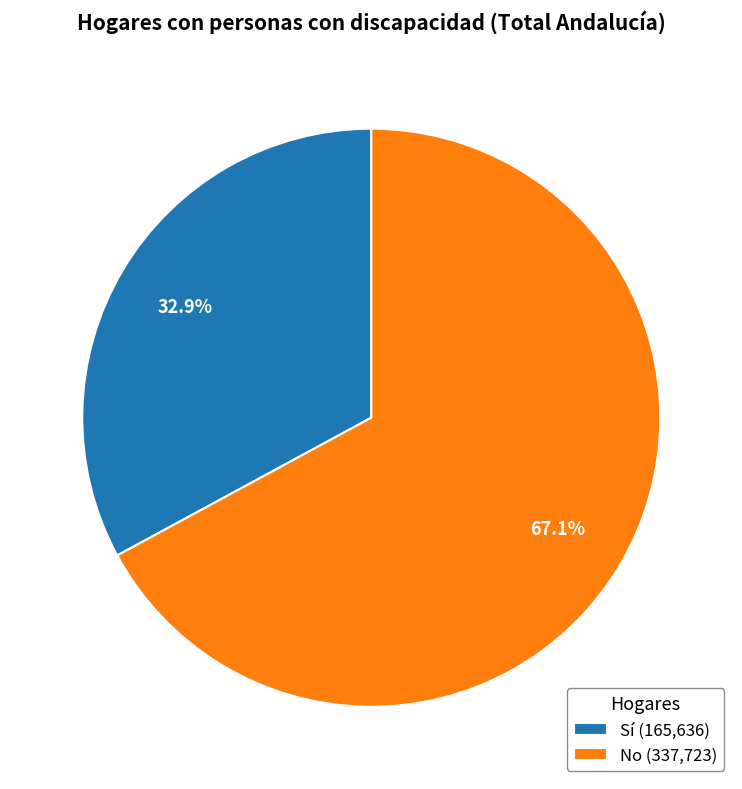

Rank the categories by value from highest to lowest.

No, Sí